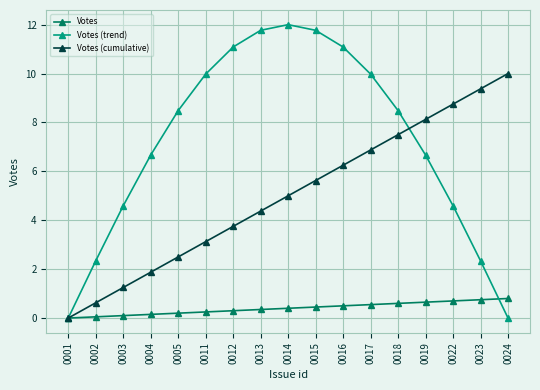

Count the number of data series in this chart.

3